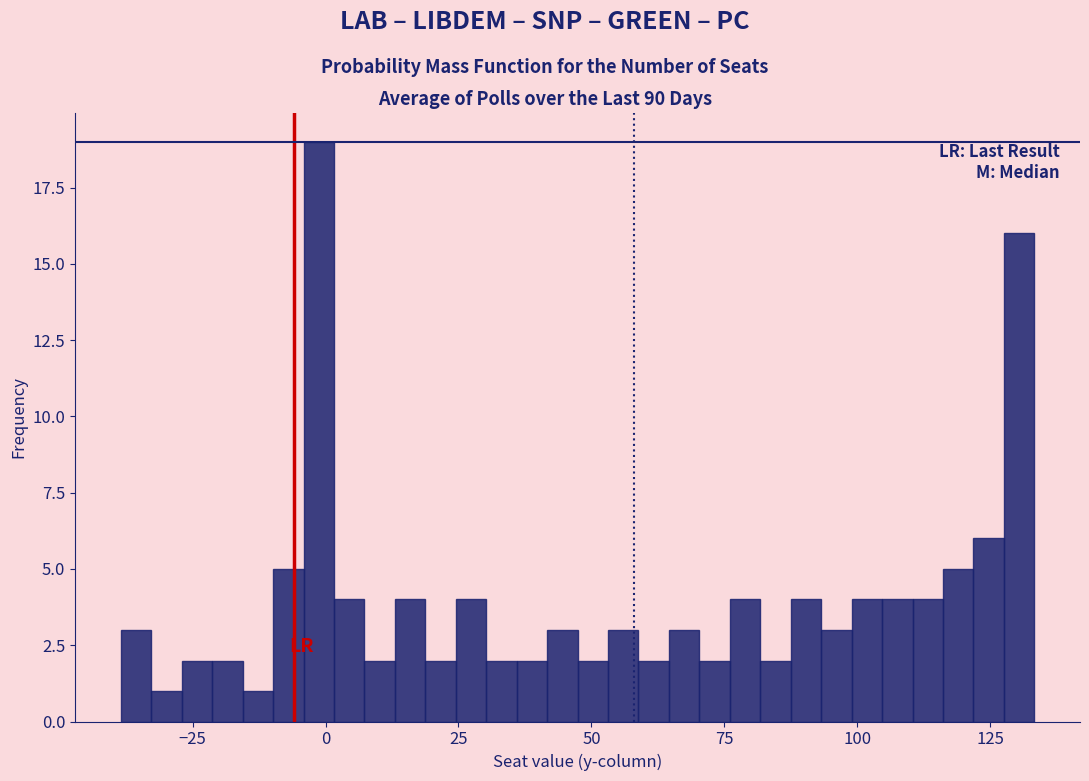

Around what value on the x-axis is the tallest bar? Give the approximate position of its centre, as read against the axis.

0